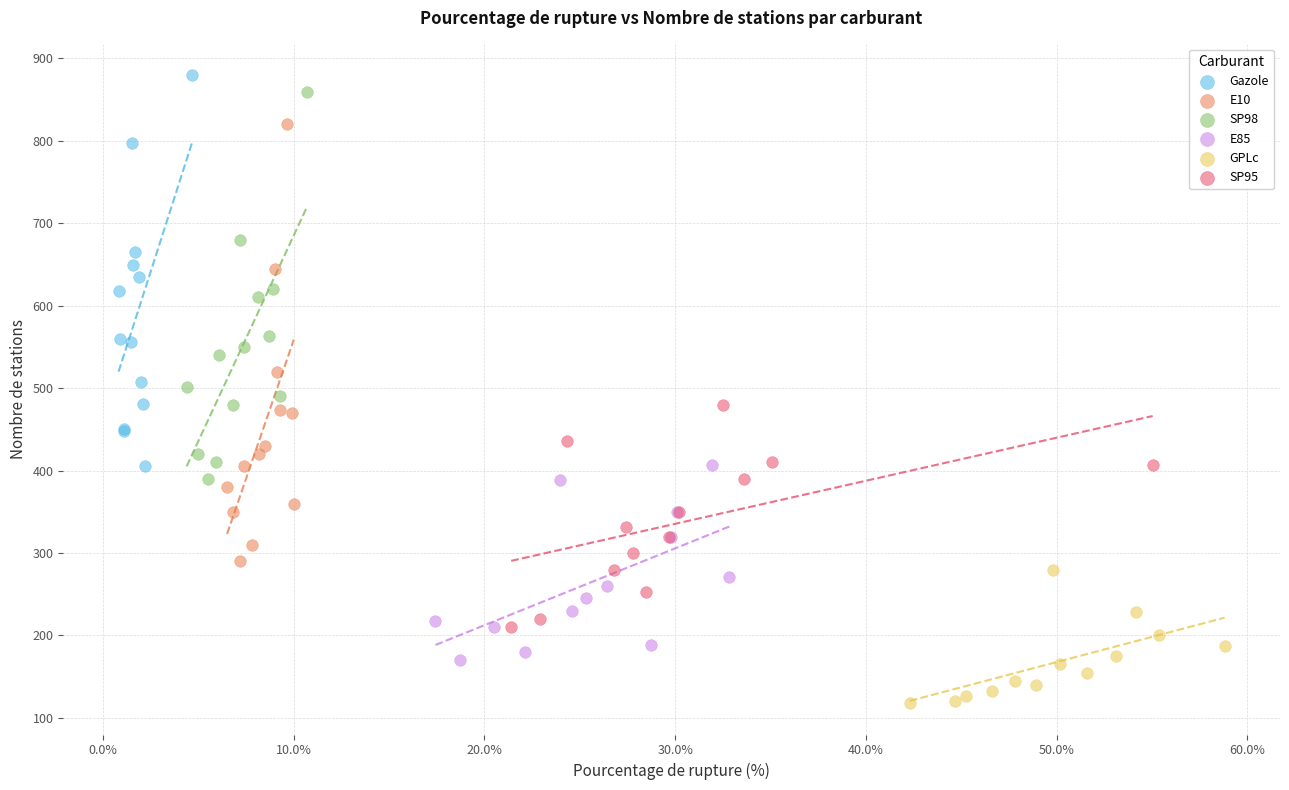

Which series has the largest Y range (max minus min)?

E10